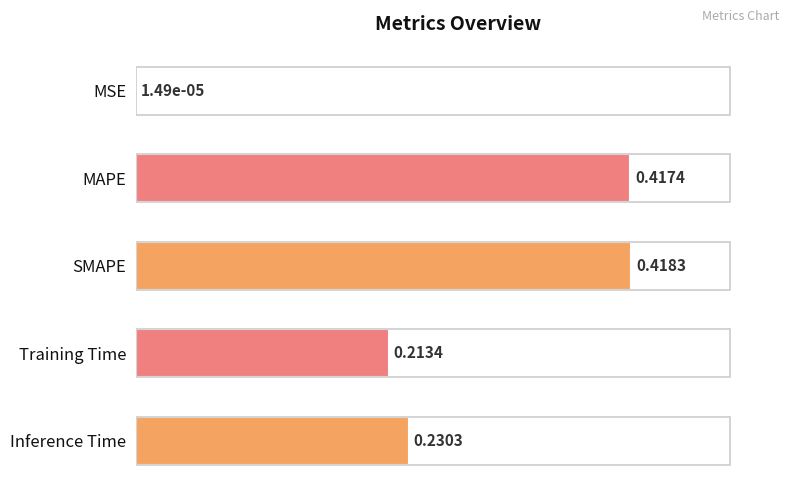

What is the sum of all values?

1.3